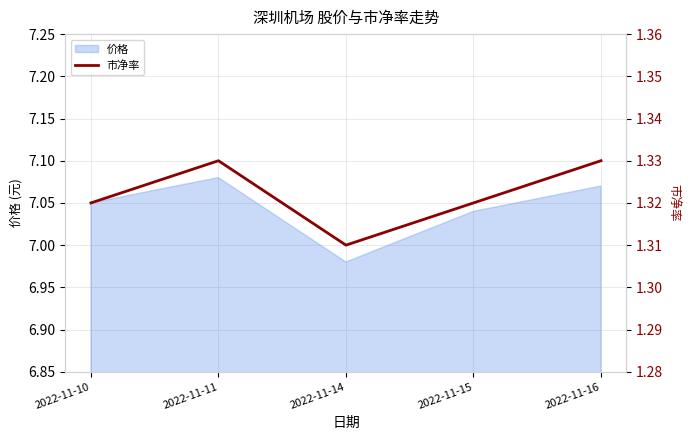

List the labels in order of value, largest first.

2022-11-11, 2022-11-16, 2022-11-10, 2022-11-15, 2022-11-14